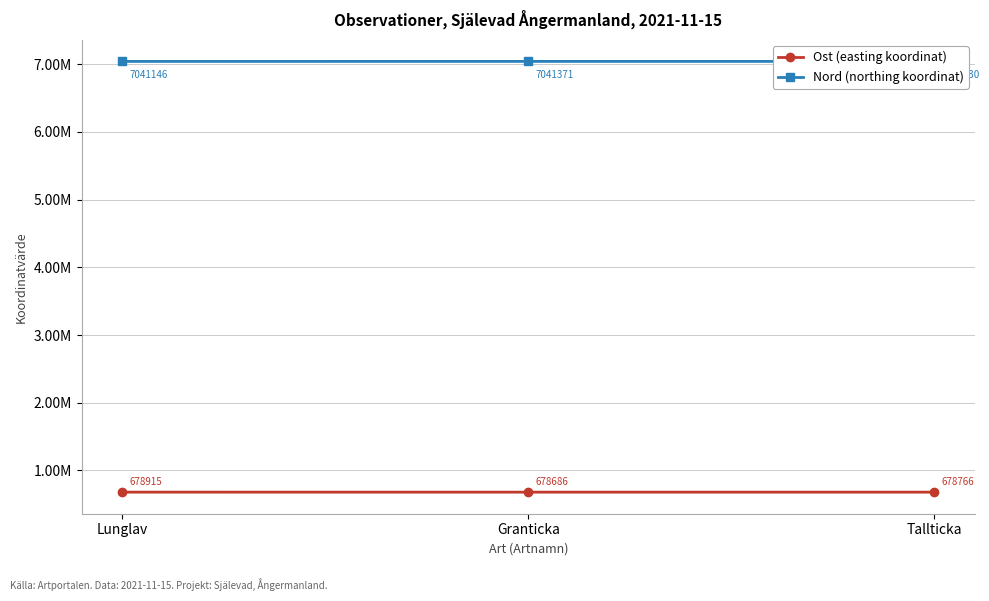

Is the value of Ost (easting koordinat) at Granticka greater than the value of Nord (northing koordinat) at Lunglav?

No